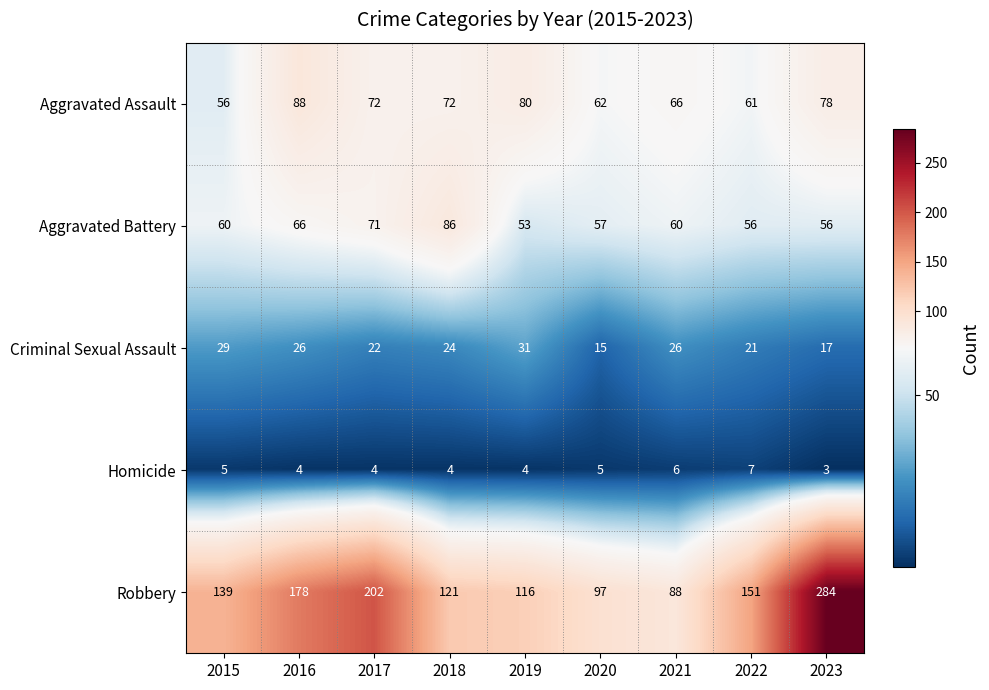

How many categories are shown in the chart?

9